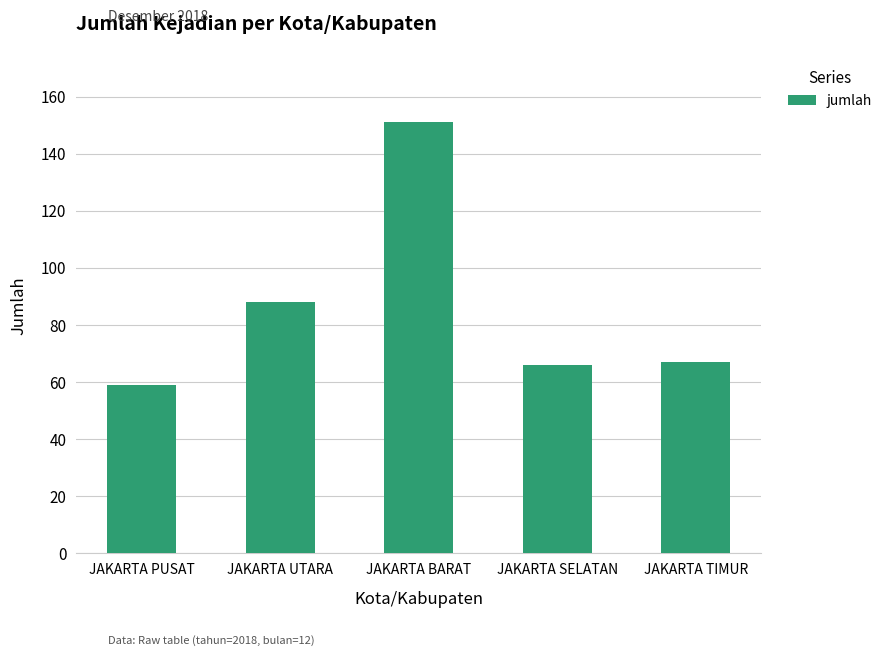

True or false: the data shows 151 at JAKARTA BARAT.

True